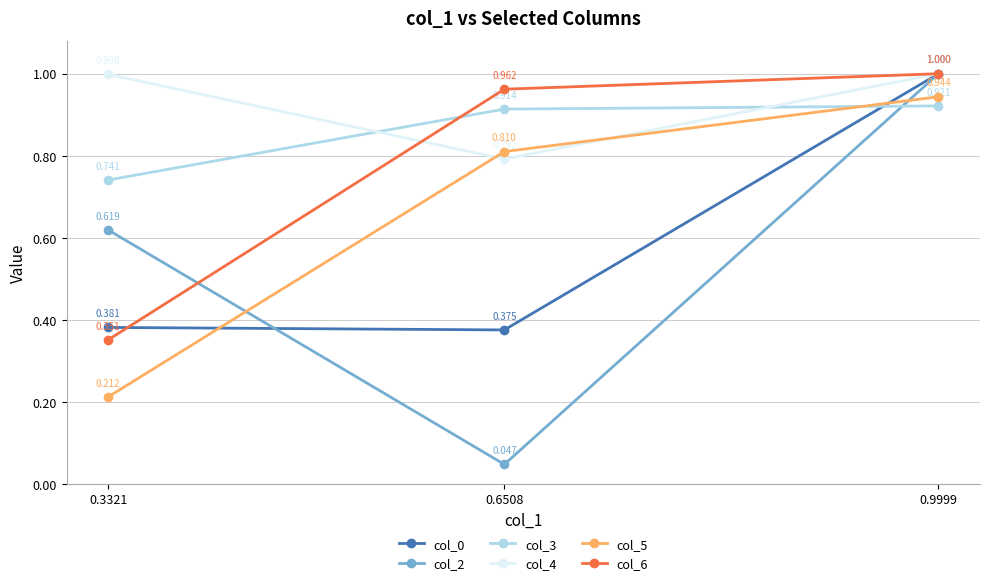

The col_2 series shows 1.0 at 0.9999. True or false?

True